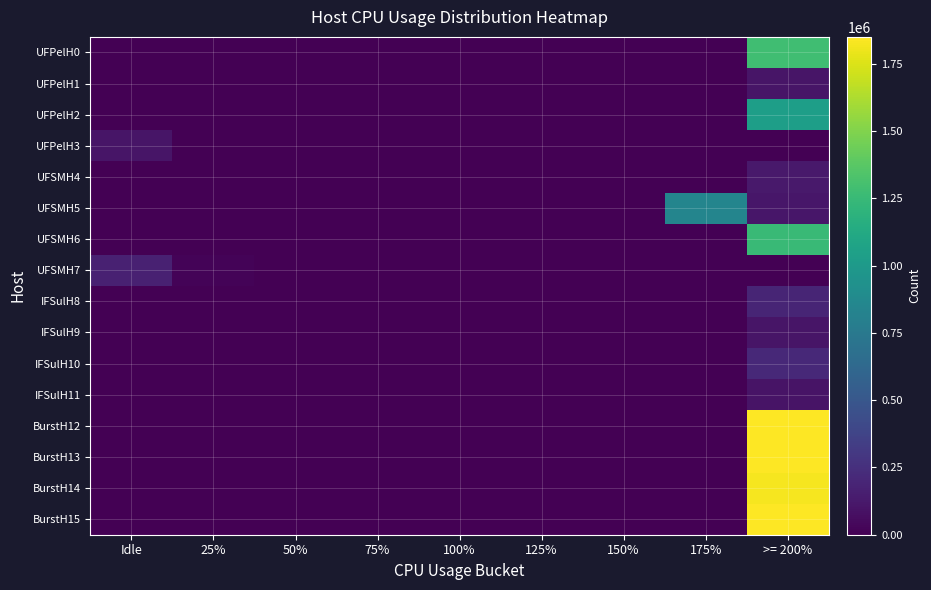

Which series has the largest total across all categories?

BurstH12